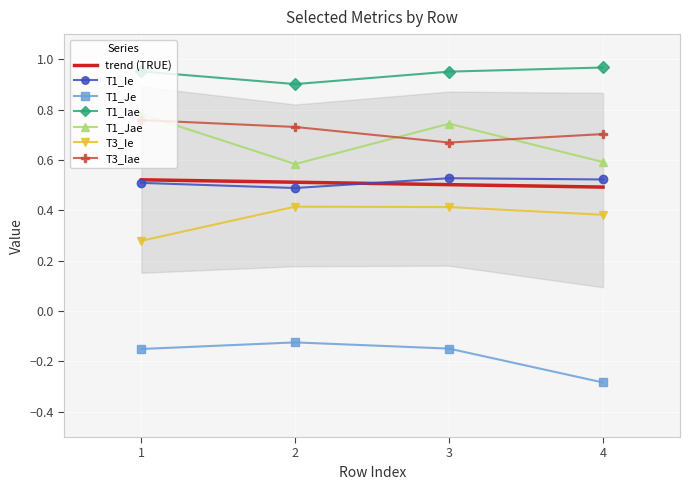

Count the T1_Ie values in the range 0 to 1.

4